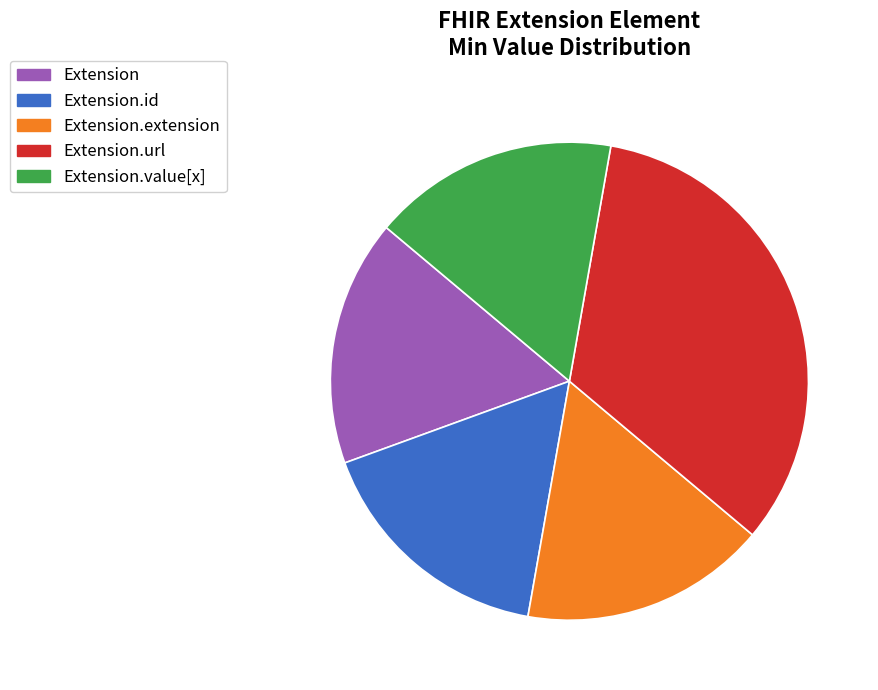

Is there a majority slice in this chart?

No